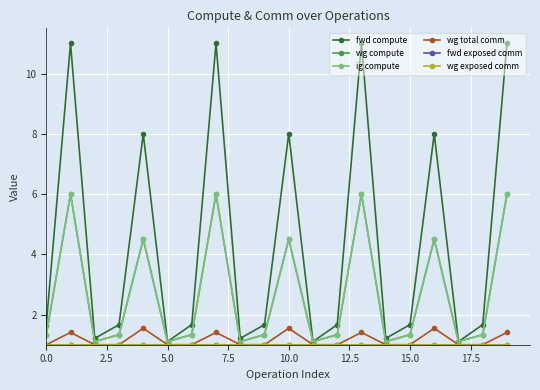

Is this an area chart (filled region under the line)?

No